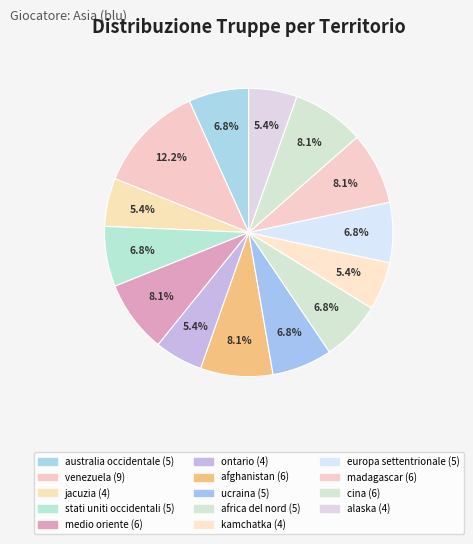

How many segments does this pie chart have?

14